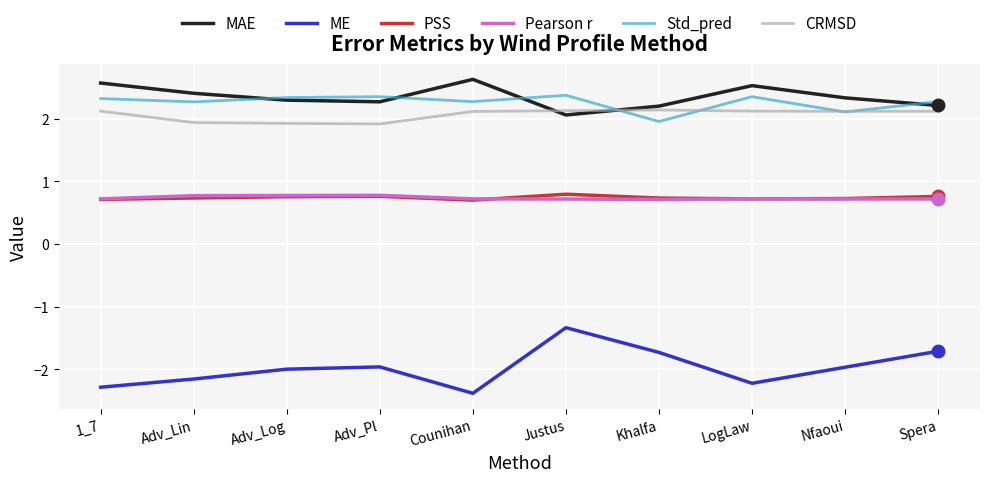

What is the average value of the ME series?

-2.0